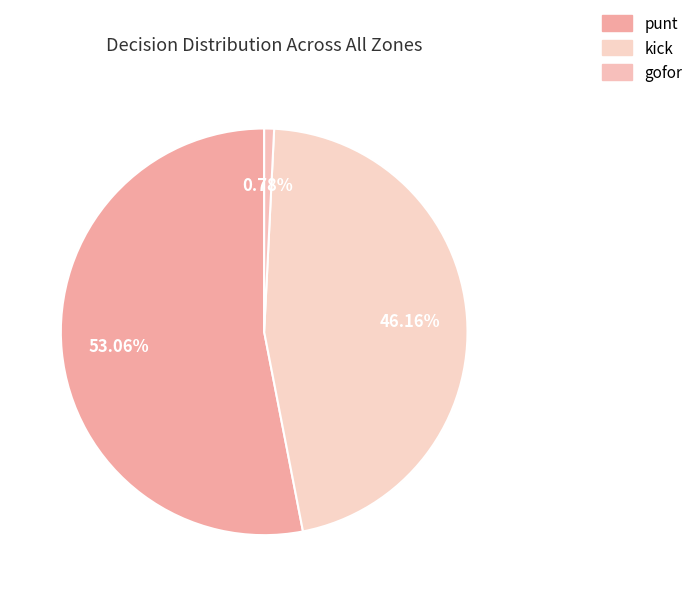

To the nearest percent, what is the difference between the largest and smallest slice percentages?

52%